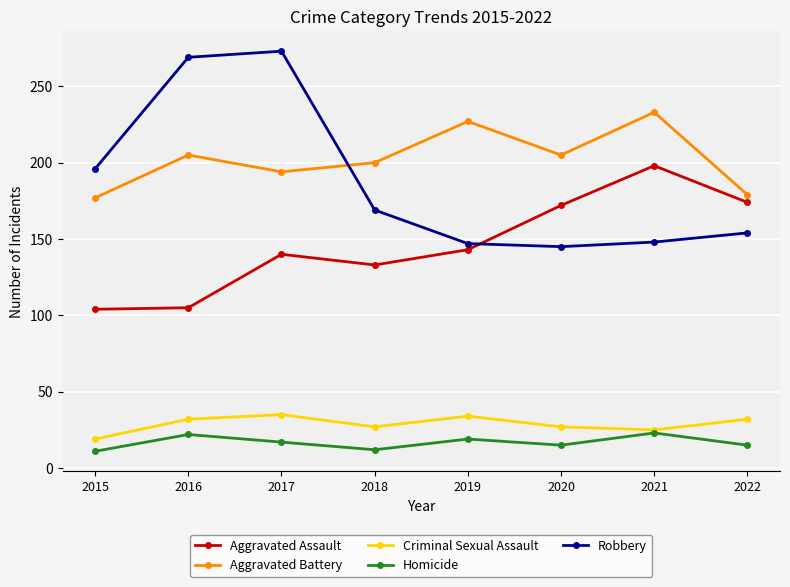

The Homicide series shows 23 at 2021. True or false?

True